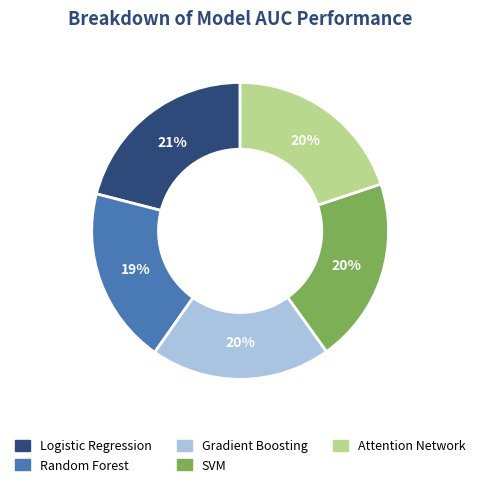

Which has a higher value, SVM or Logistic Regression?

Logistic Regression